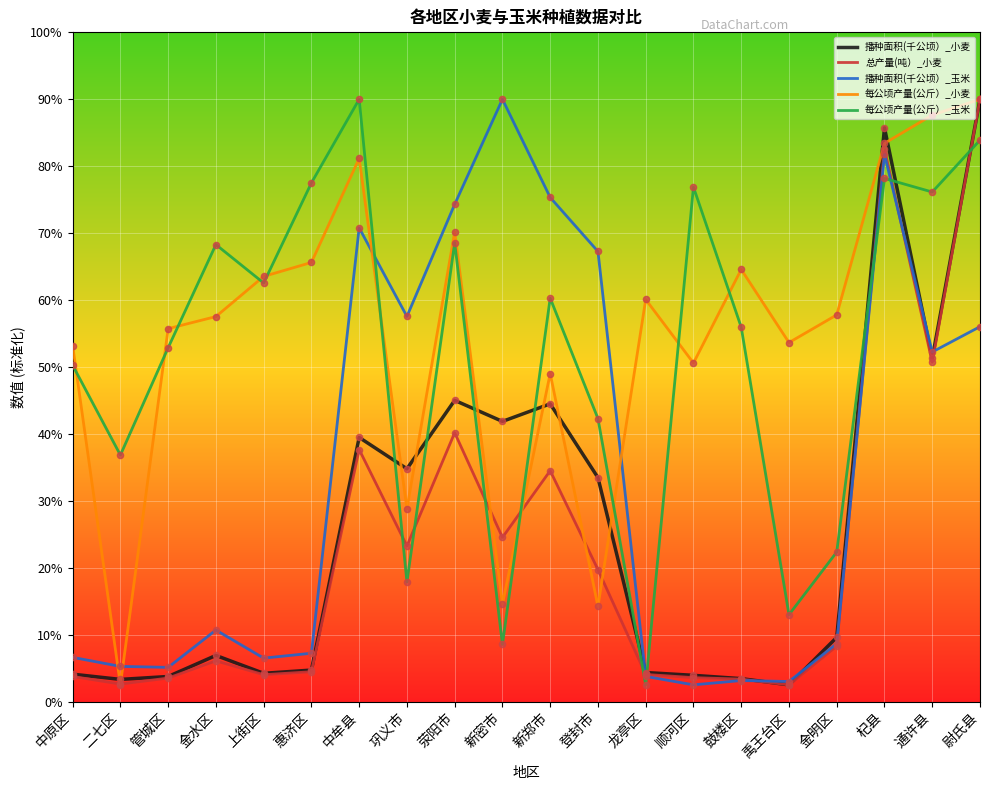

Is this an area chart (filled region under the line)?

No